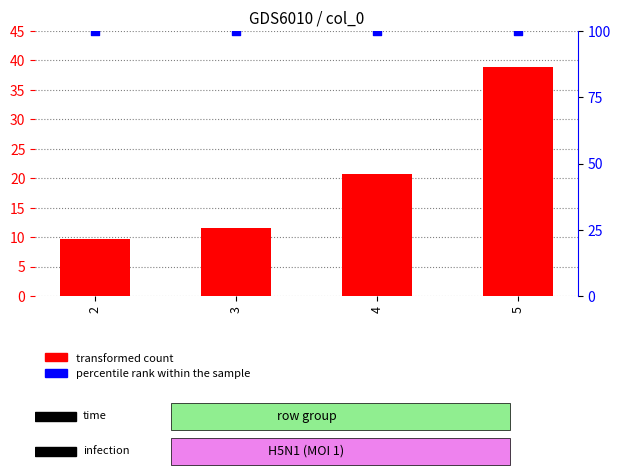

At which category is the sum across all series the highest?

5